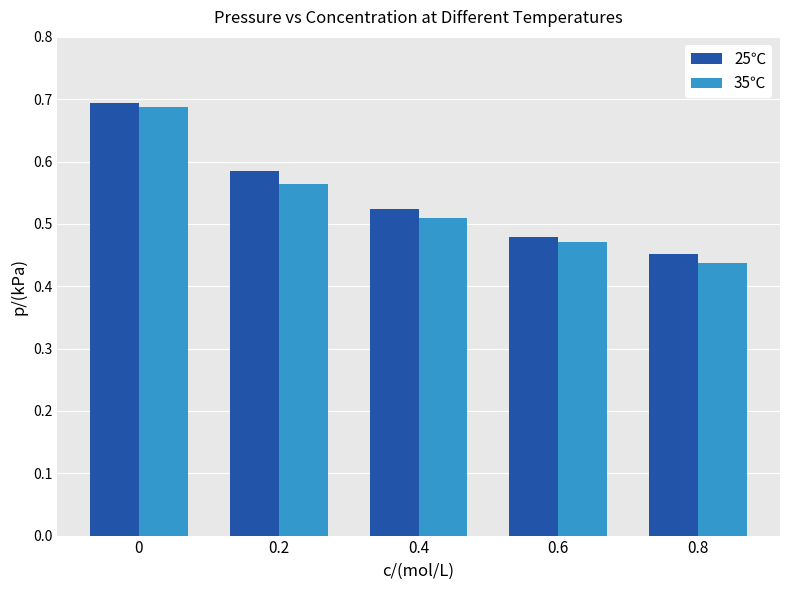

What position from the left is 0.4?

3